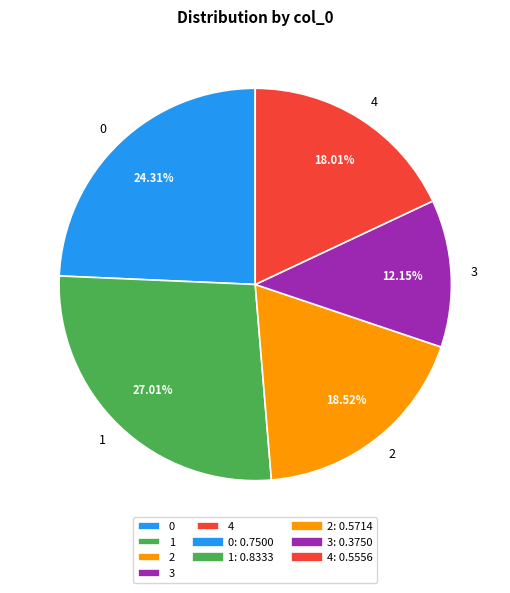

What percentage is the 2 slice, to the nearest percent?

19%